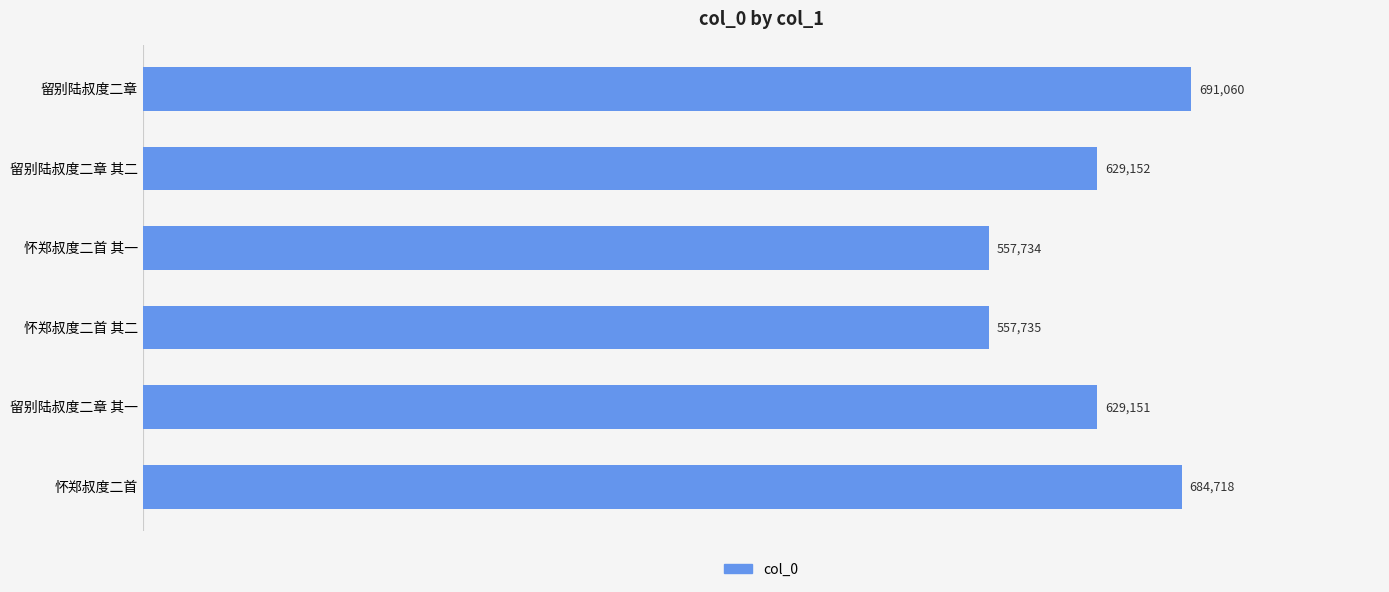

The value at 留别陆叔度二章 其一 is 629151. True or false?

True